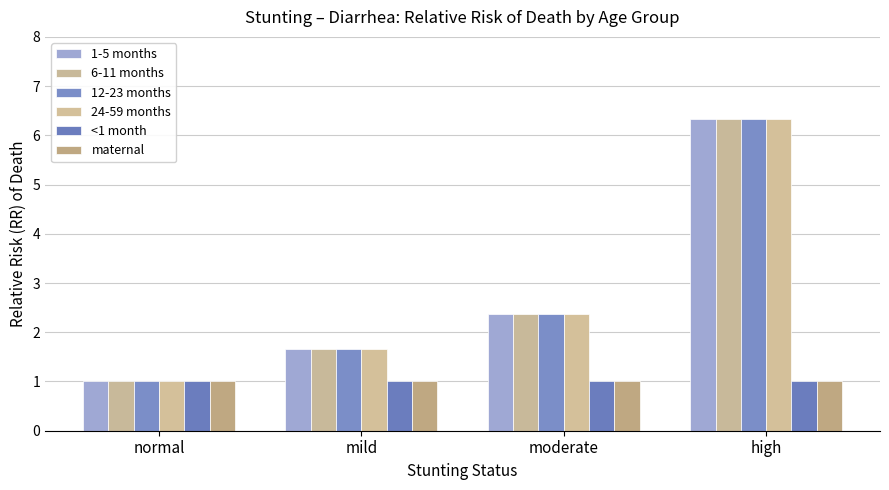

What is the minimum value shown in the chart?

1.0